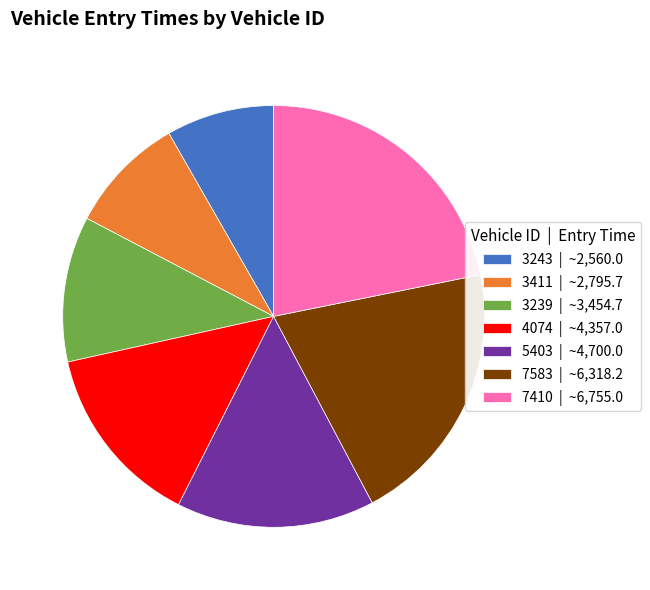

Rank the categories by value from lowest to highest.

3243, 3411, 3239, 4074, 5403, 7583, 7410